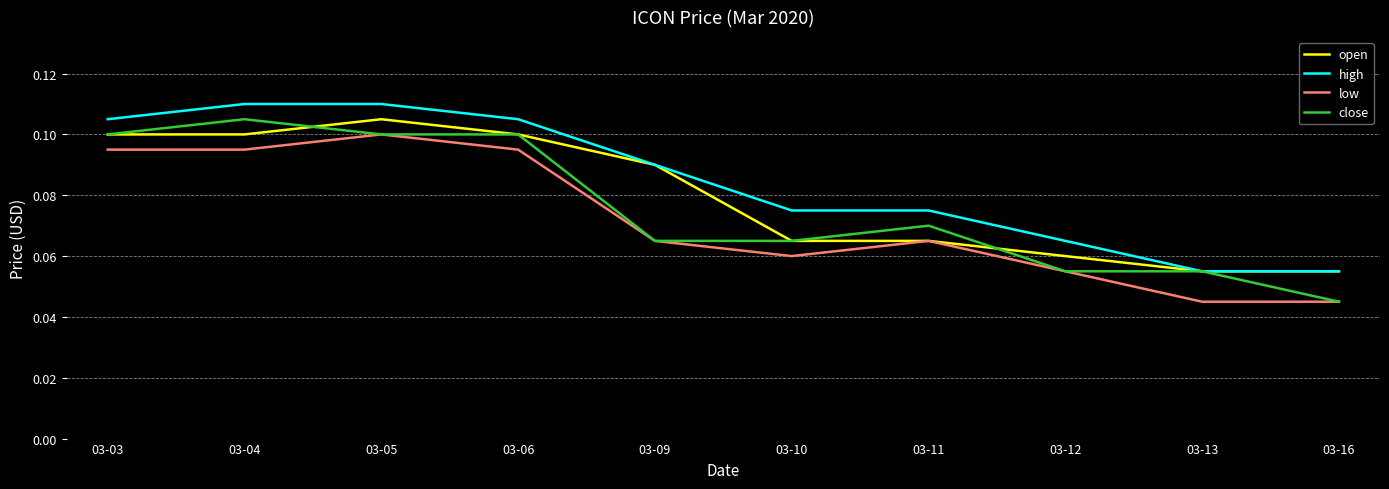

What is the total value across all series at 03-06?

0.4